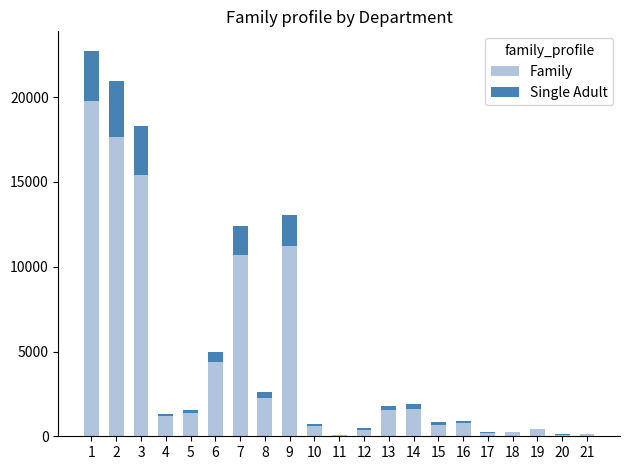

What is the maximum value for Family?

19762.8